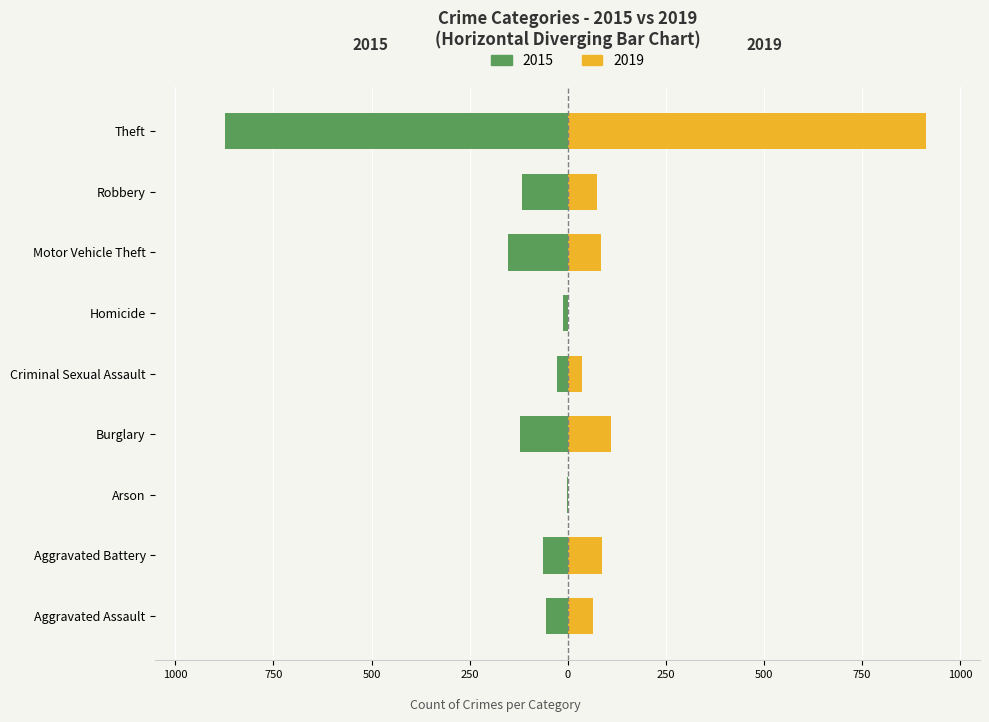

What is the total value across all series at Criminal Sexual Assault?

8